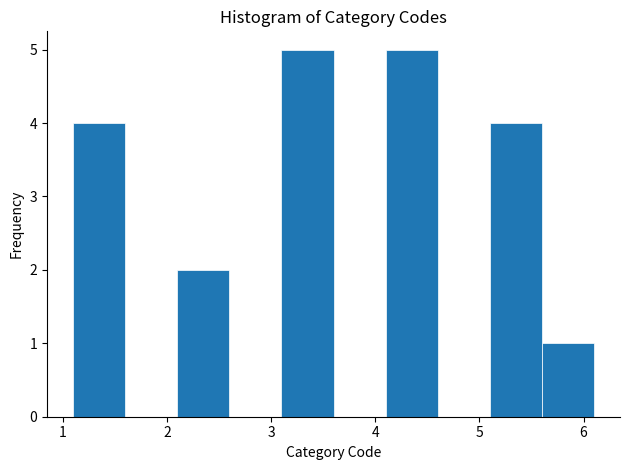

How tall is the bar that spans 1.1 to 1.6 on the x-axis? The values are not printed on the chart, so give them approximately, as read against the axis.

4